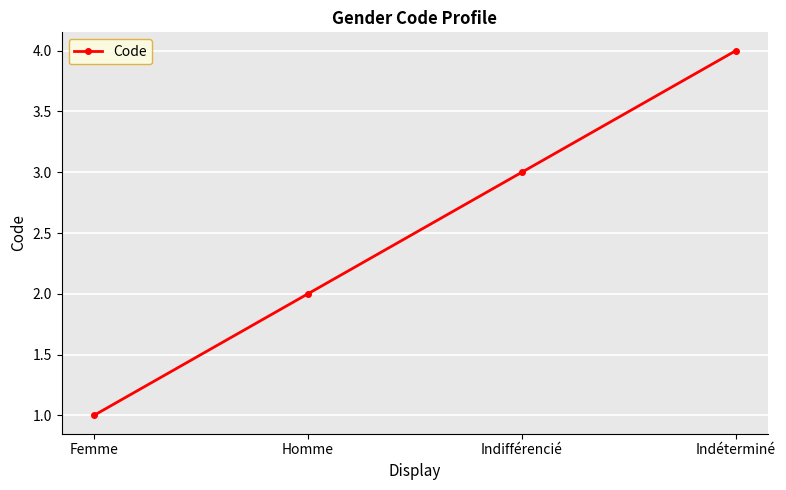

How many lines are shown in the chart?

1